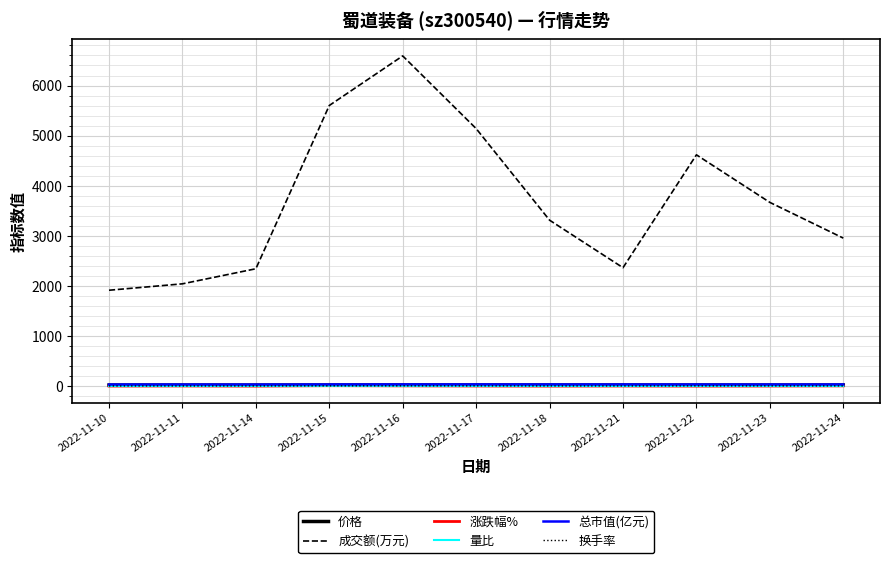

Which label corresponds to the largest value in the chart?

2022-11-16